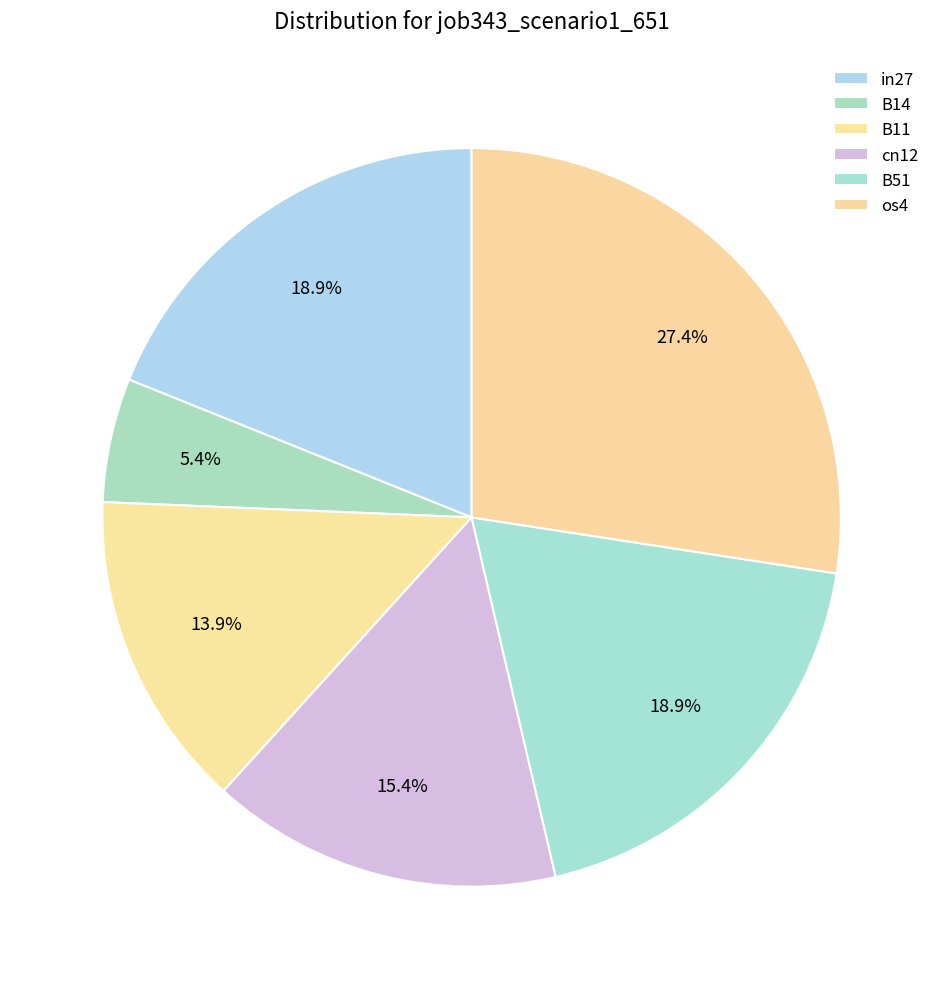

Which slice is the largest?

os4